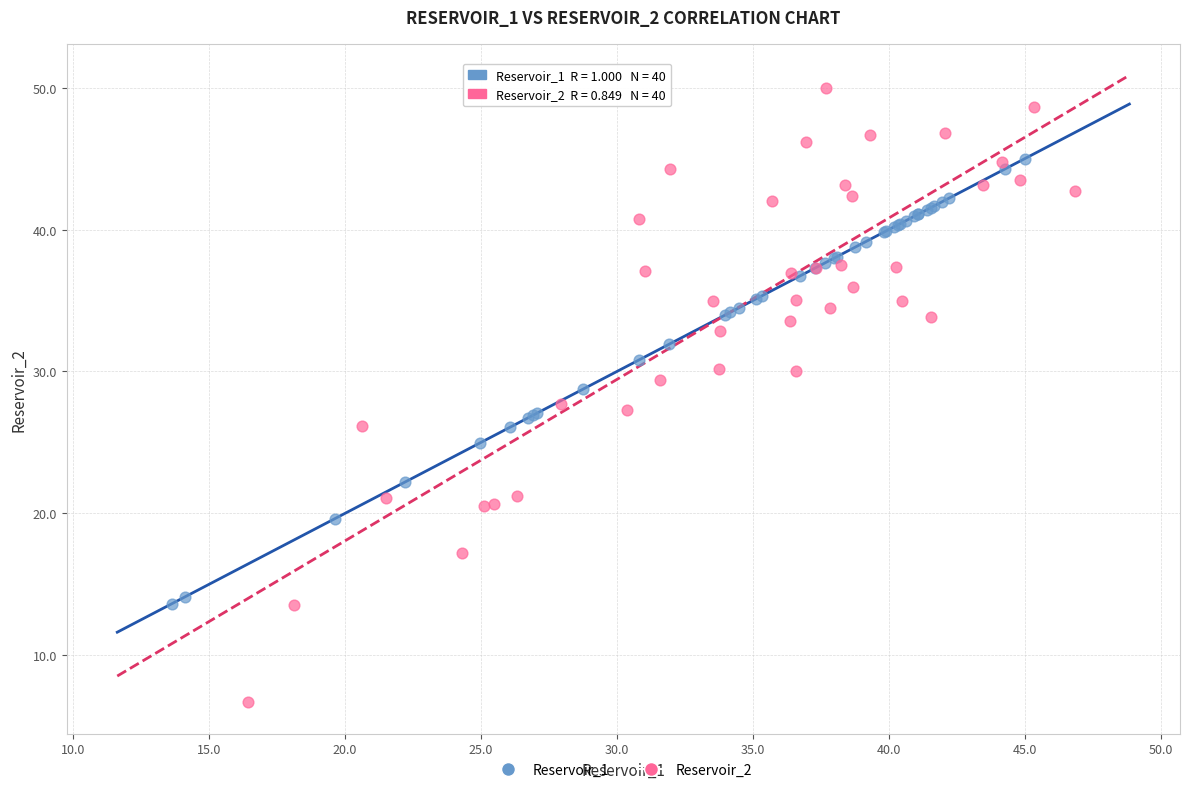

Which series reaches the maximum Y coordinate?

Reservoir_2